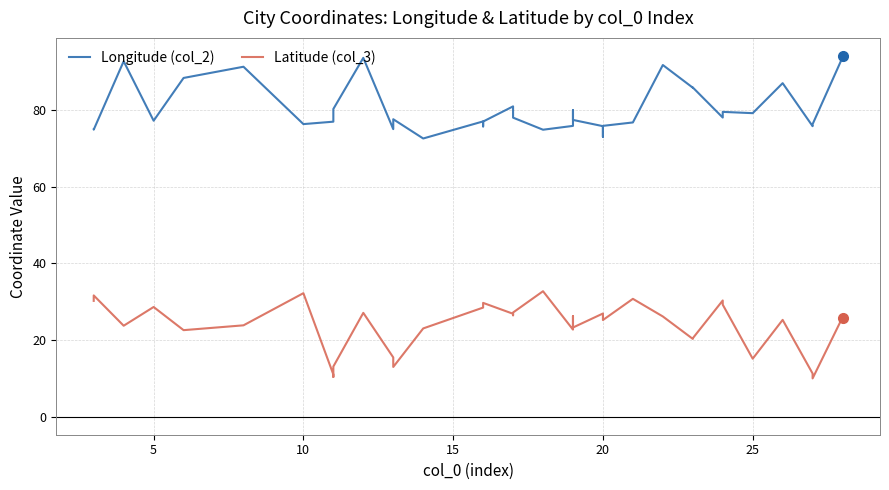

How many lines are shown in the chart?

2